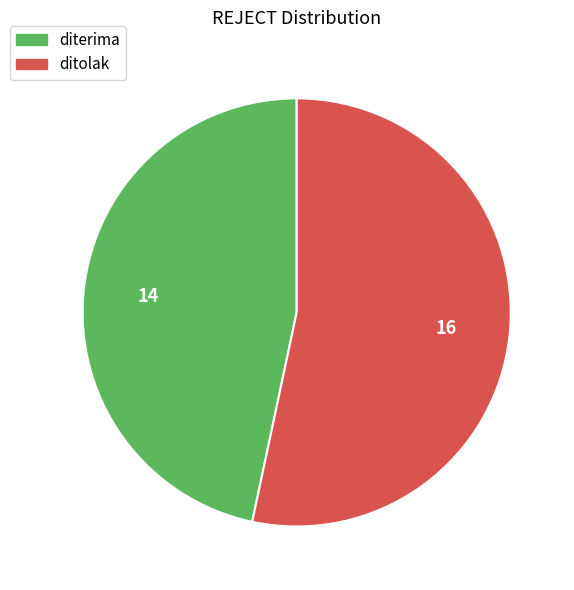

What is the majority slice?

ditolak